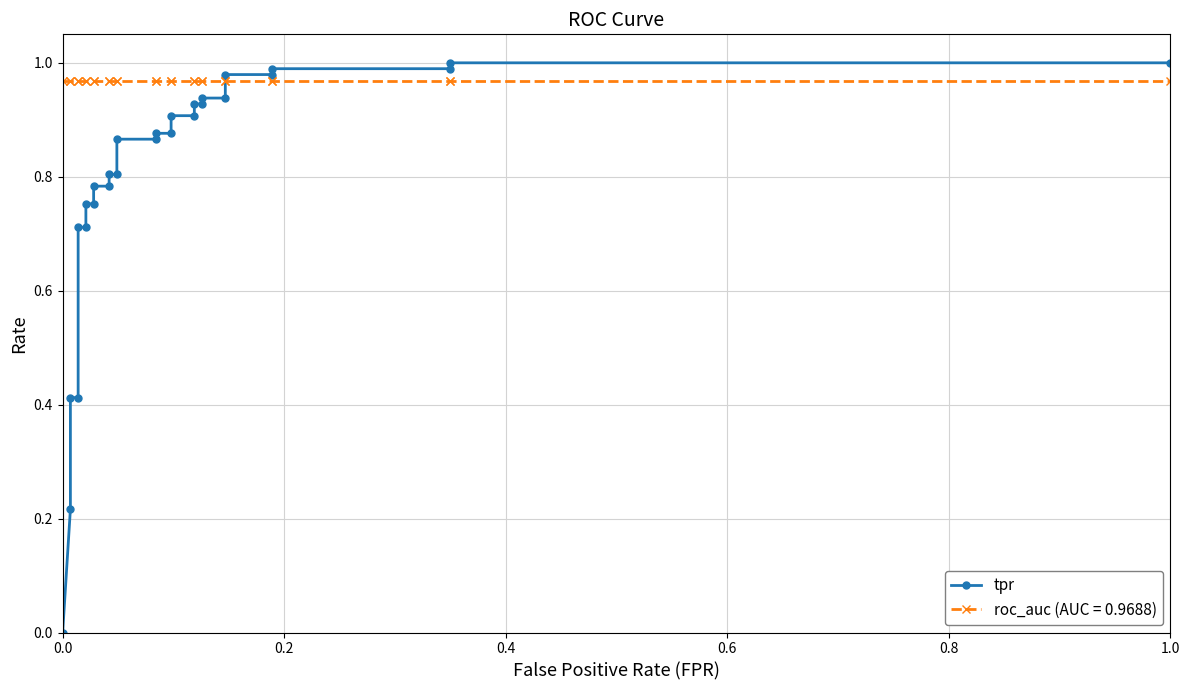

True or false: there are more than 2 points higher than both neighbors.

False